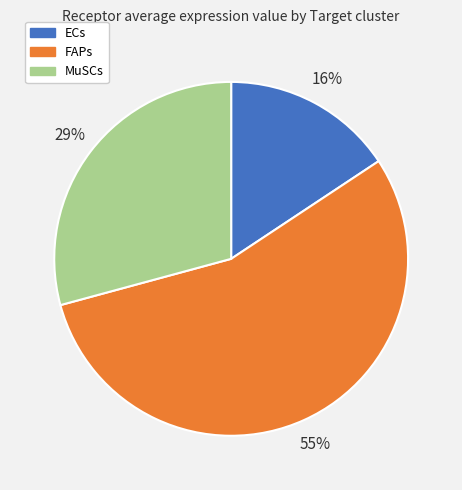

Which slice is the largest?

FAPs